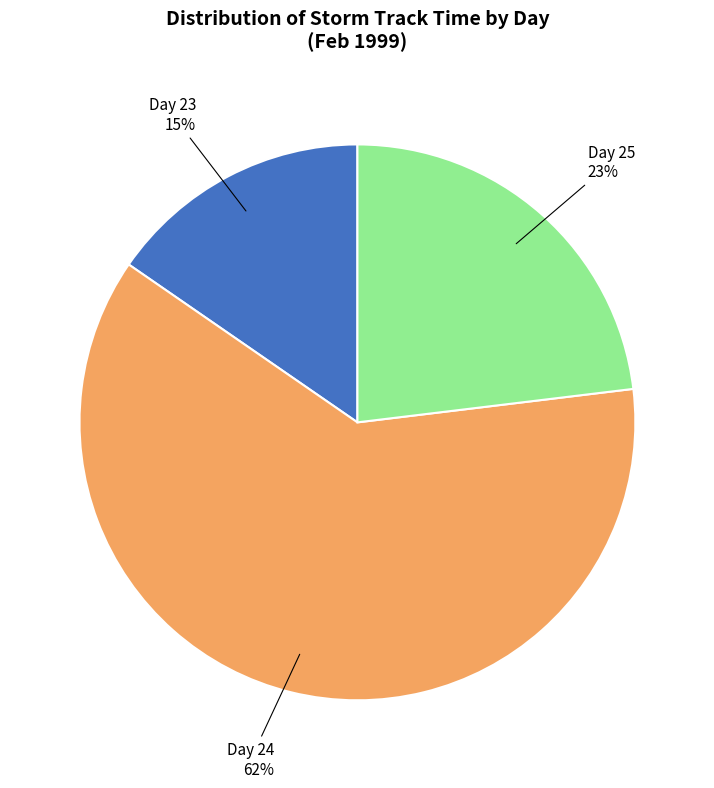

To the nearest percent, what is the average slice percentage?

33%